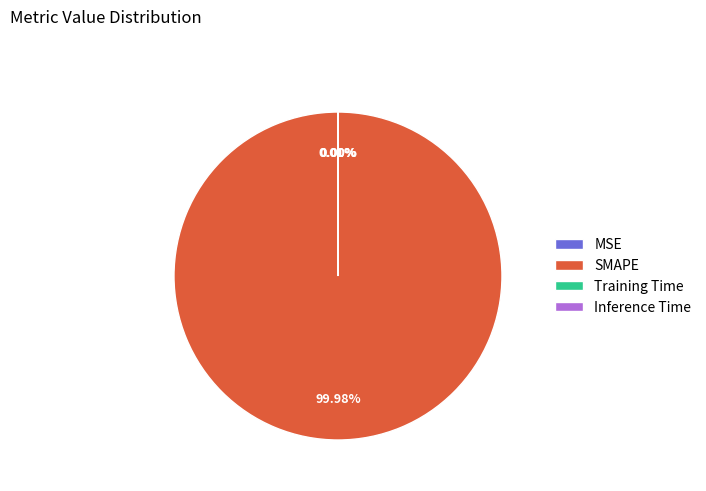

Does SMAPE account for over 50% of the chart?

Yes